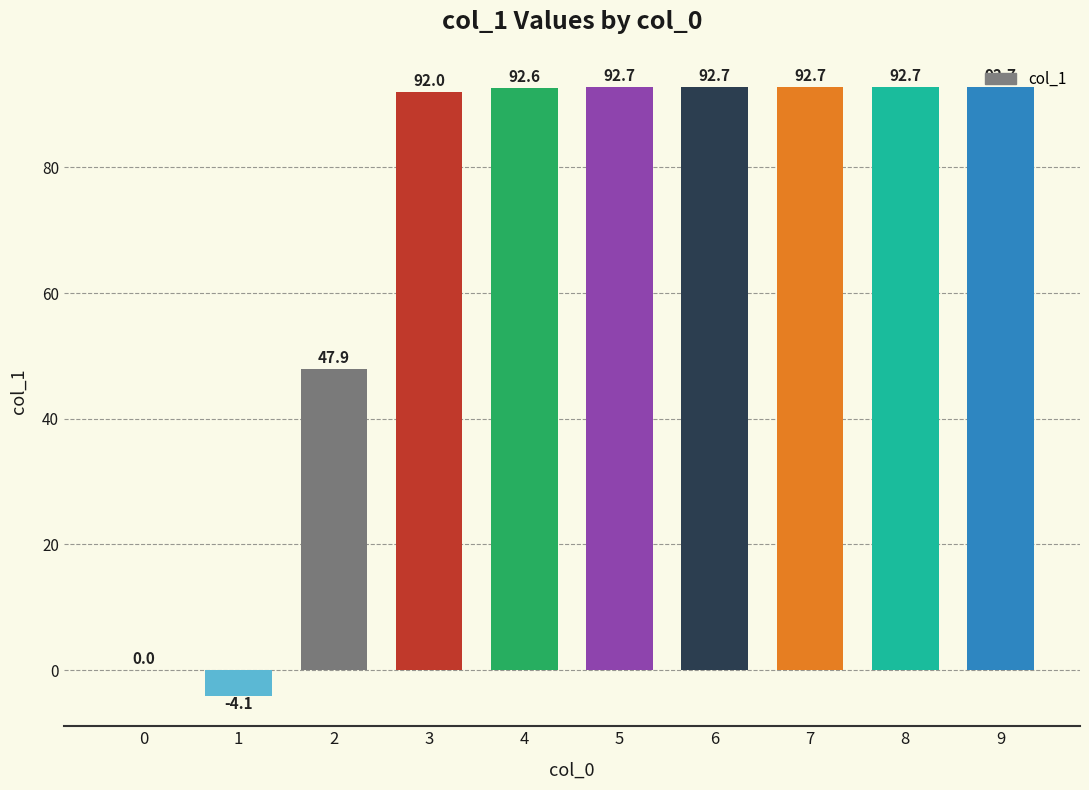

At which label is the value closest to 44?

2